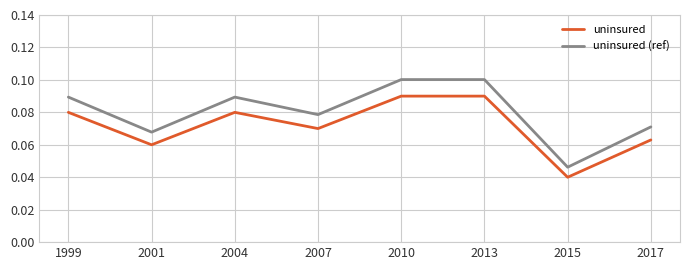

True or false: uninsured (ref) has more than 0 points higher than both neighbors.

True